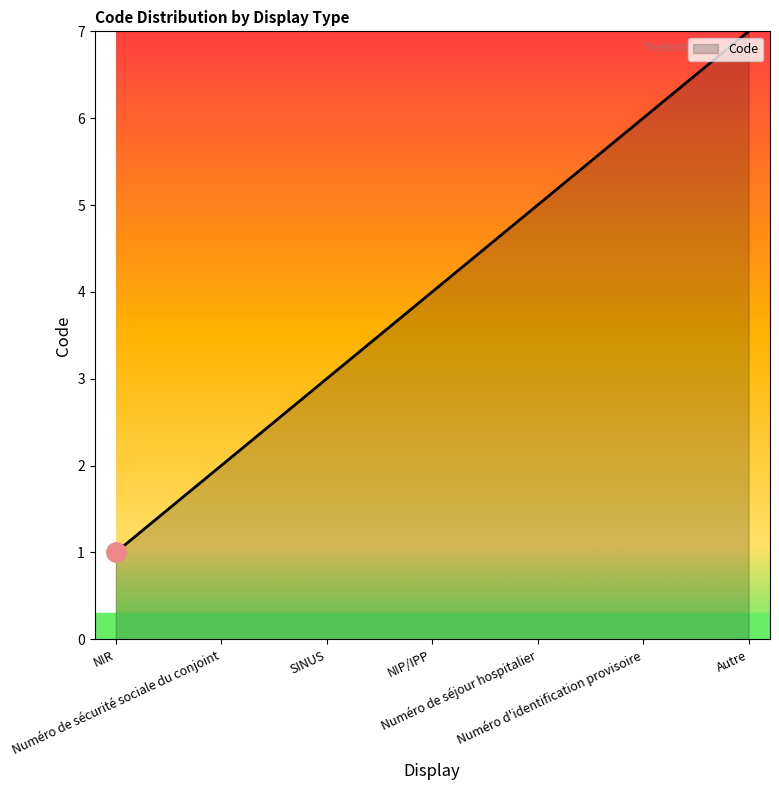

What is the sum of all values?

28